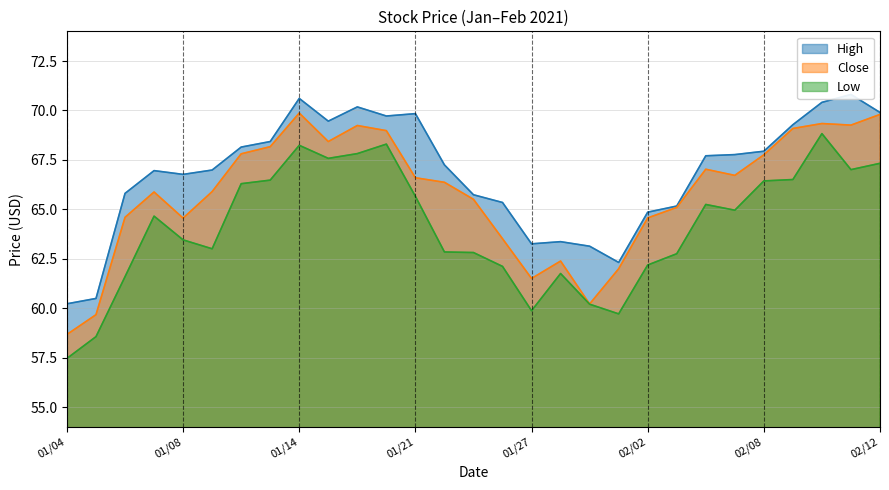

What is the approximate value of Low at 01/04?

57.5